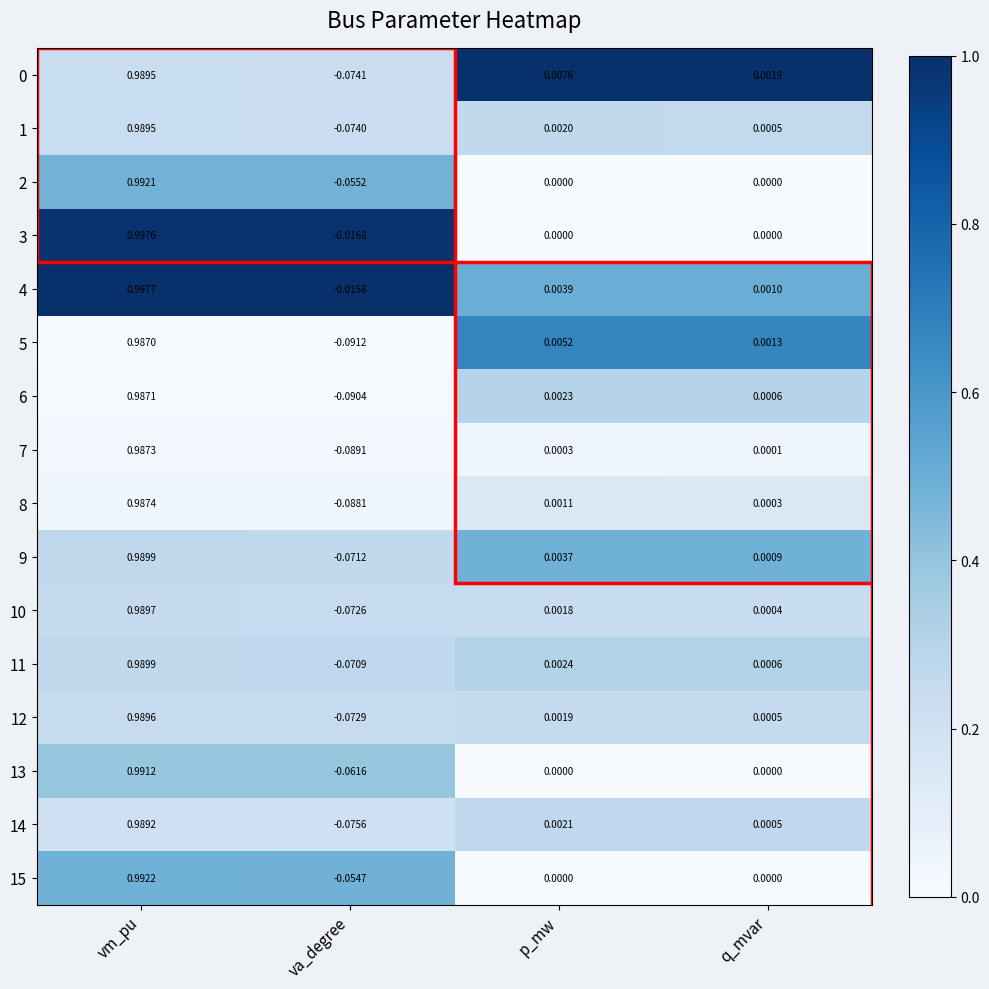

Which series has the widest spread of values?

5